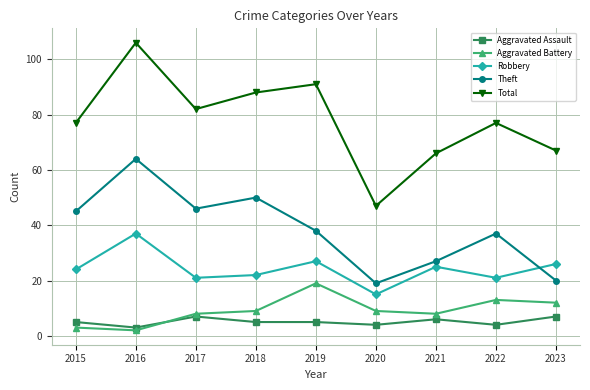

At how many categories does at least one series exceed 19?

9